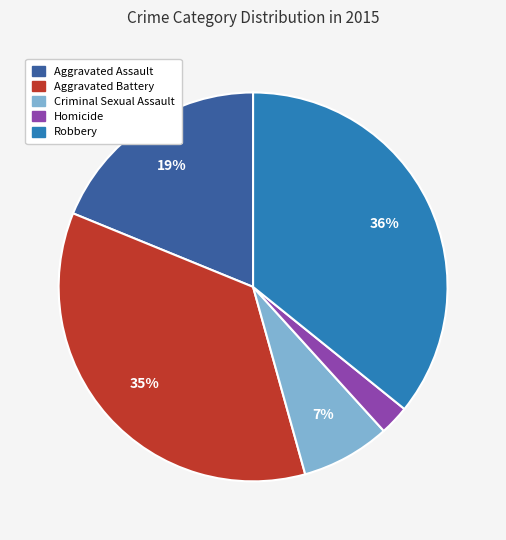

Does Criminal Sexual Assault account for over 50% of the chart?

No